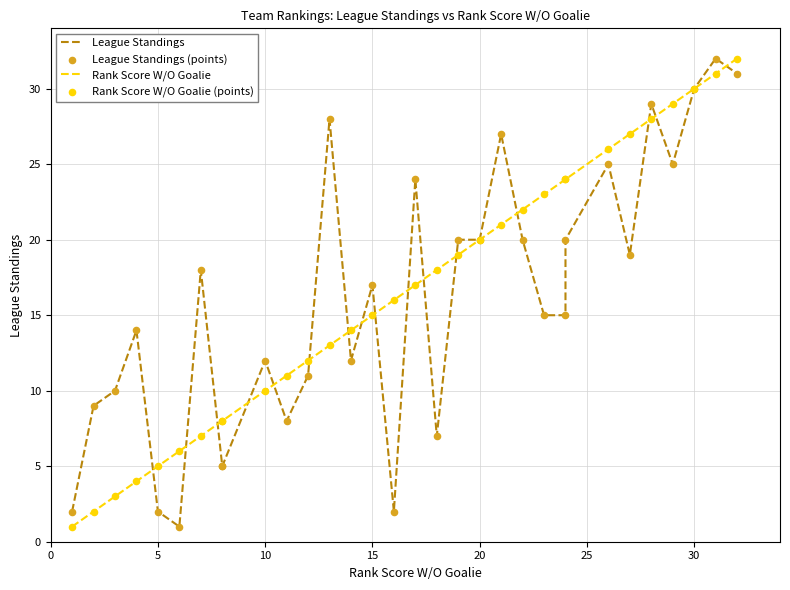

Which series has the largest total across all categories?

Rank Score W/O Goalie